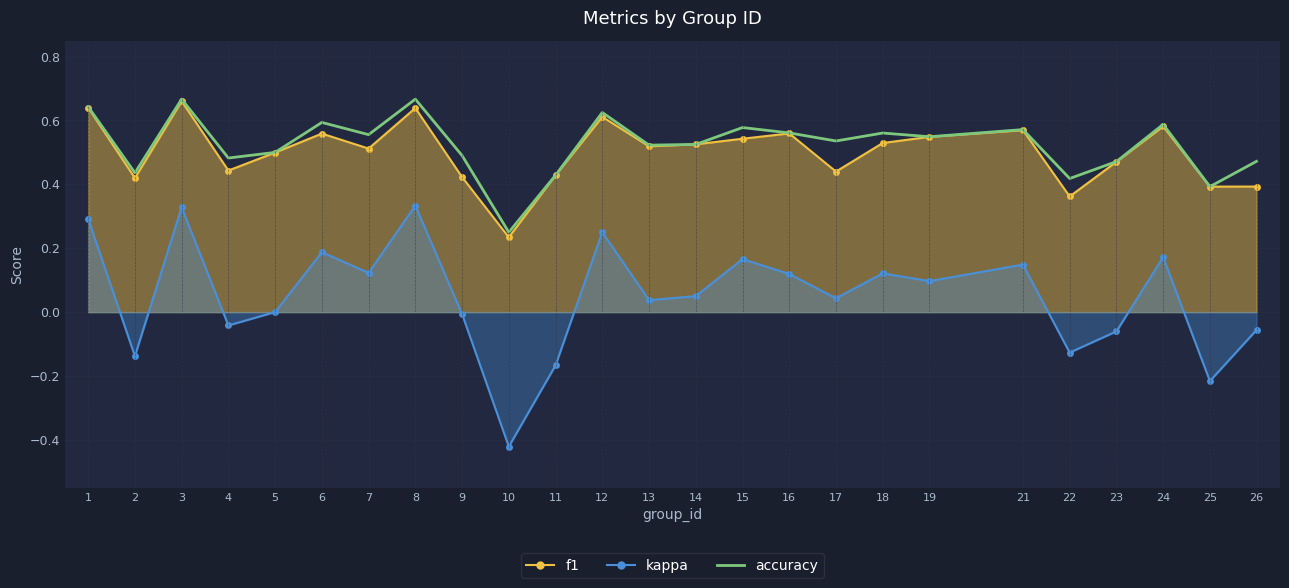

In accuracy, how many points are lower than both neighbors (excluding endpoints)?

9